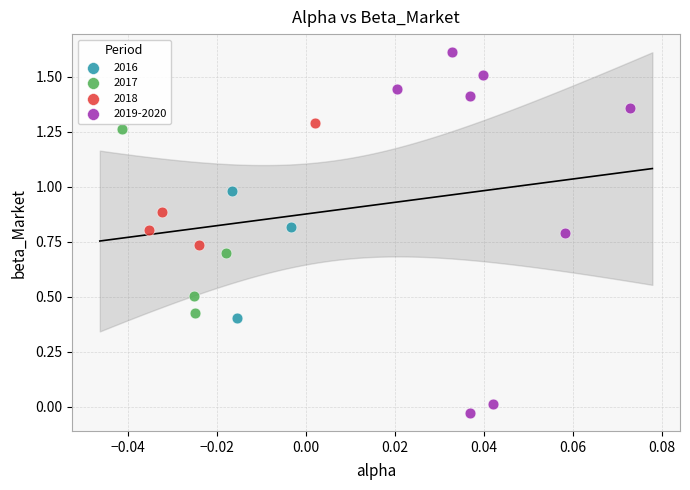

Which series contains the lowest Y value?

2019-2020